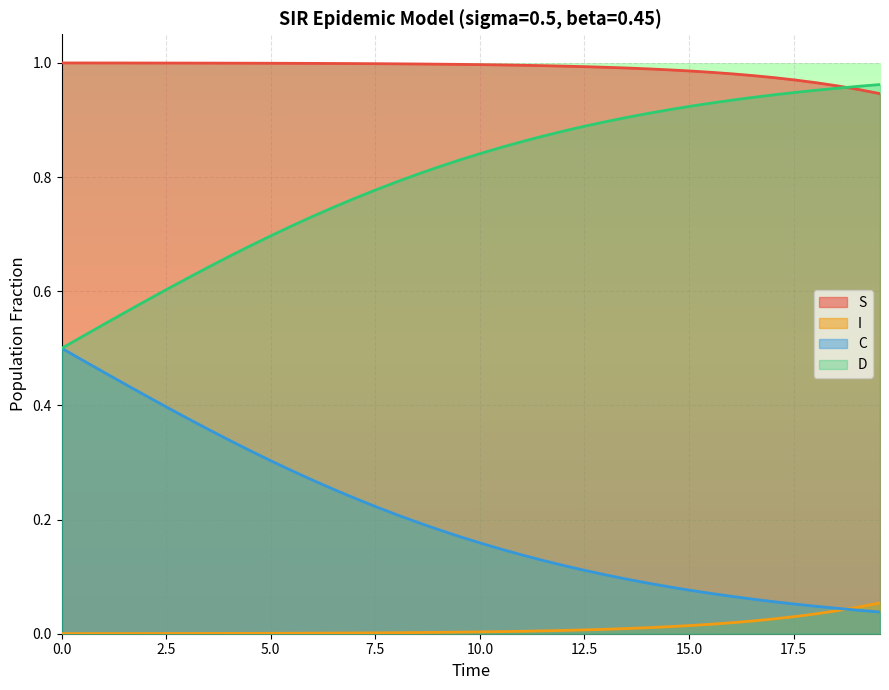

Which series has the largest total across all categories?

S